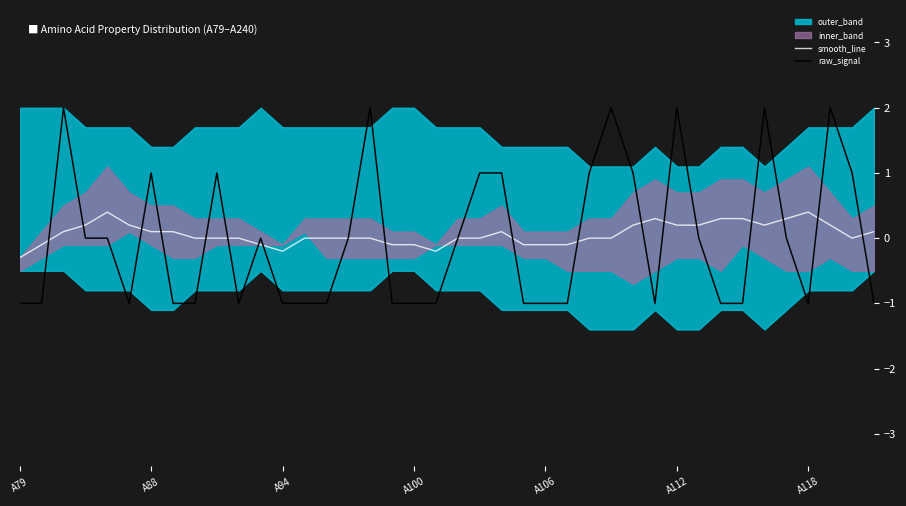

Is this an area chart (filled region under the line)?

No